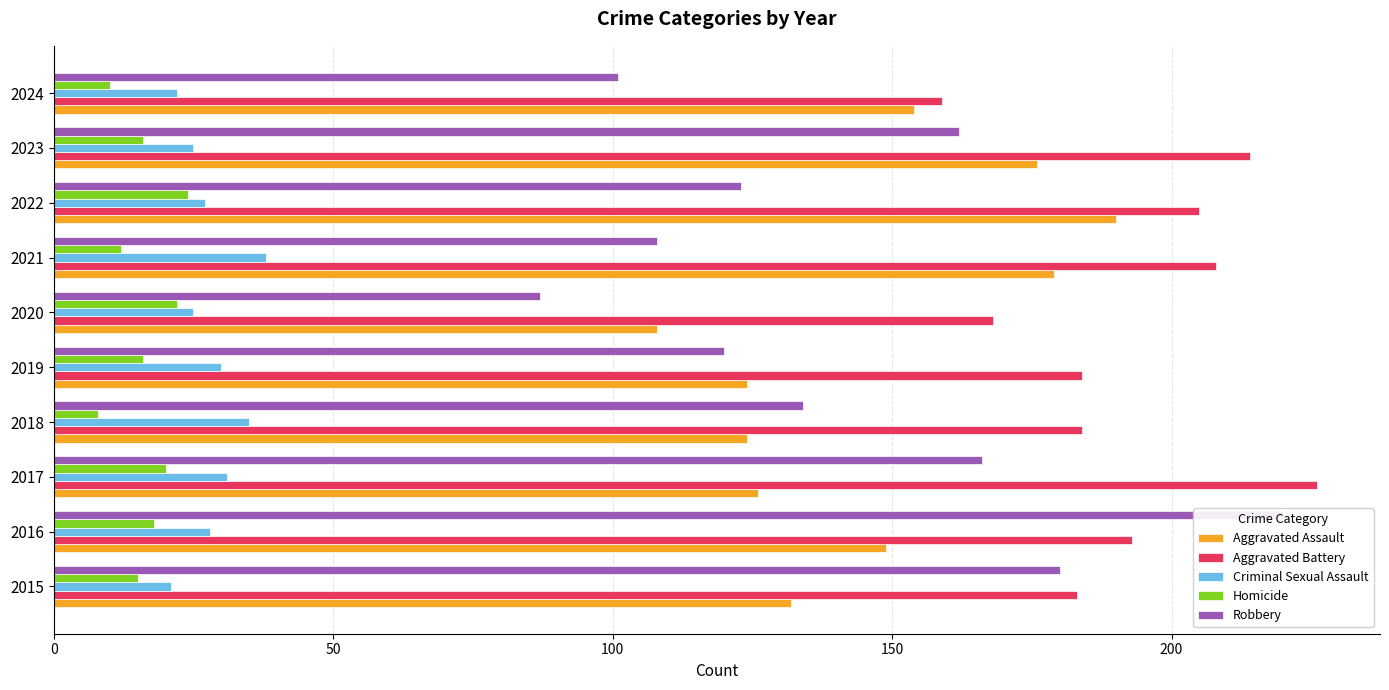

What is the maximum value shown in the chart?

226